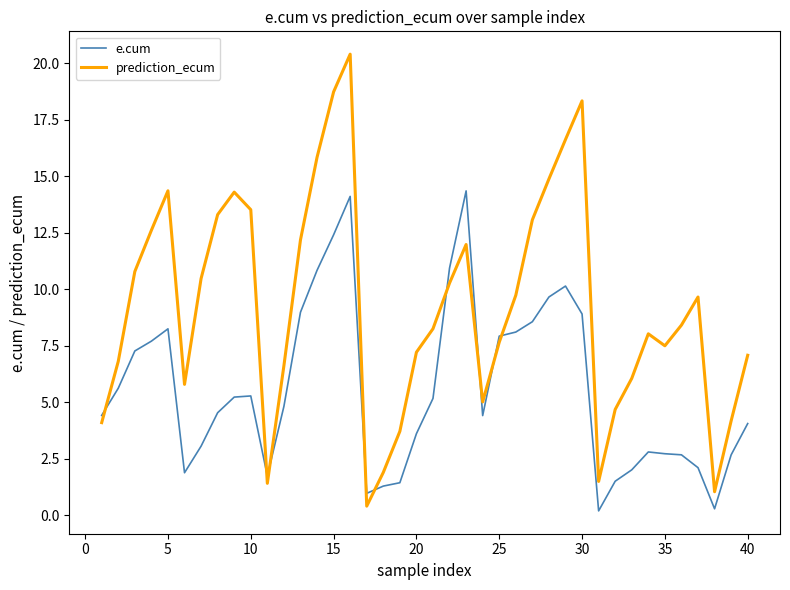

What is the minimum value shown in the chart?

0.2